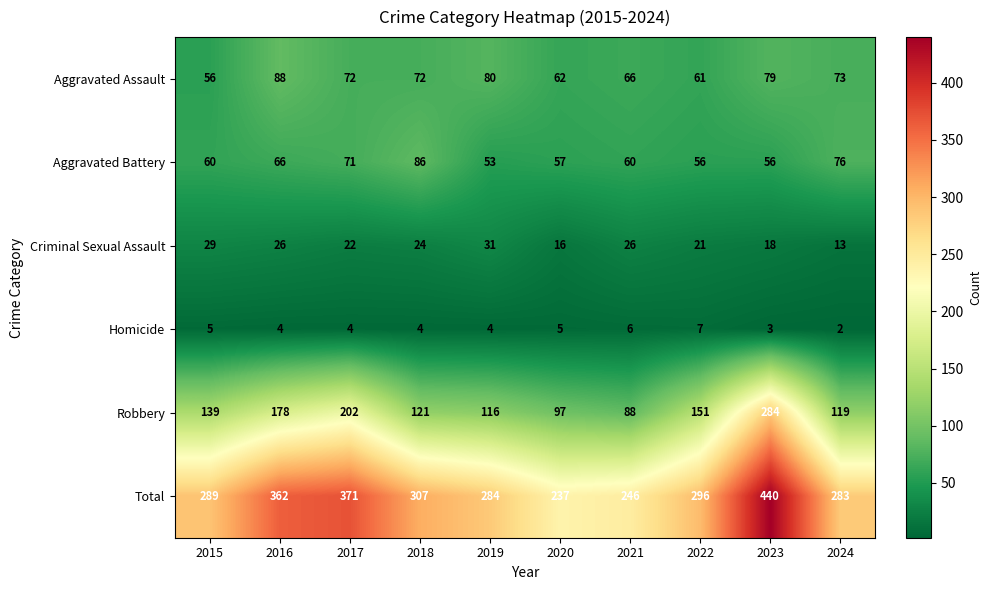

What is the difference between the Homicide values at 2024 and 2021?

4